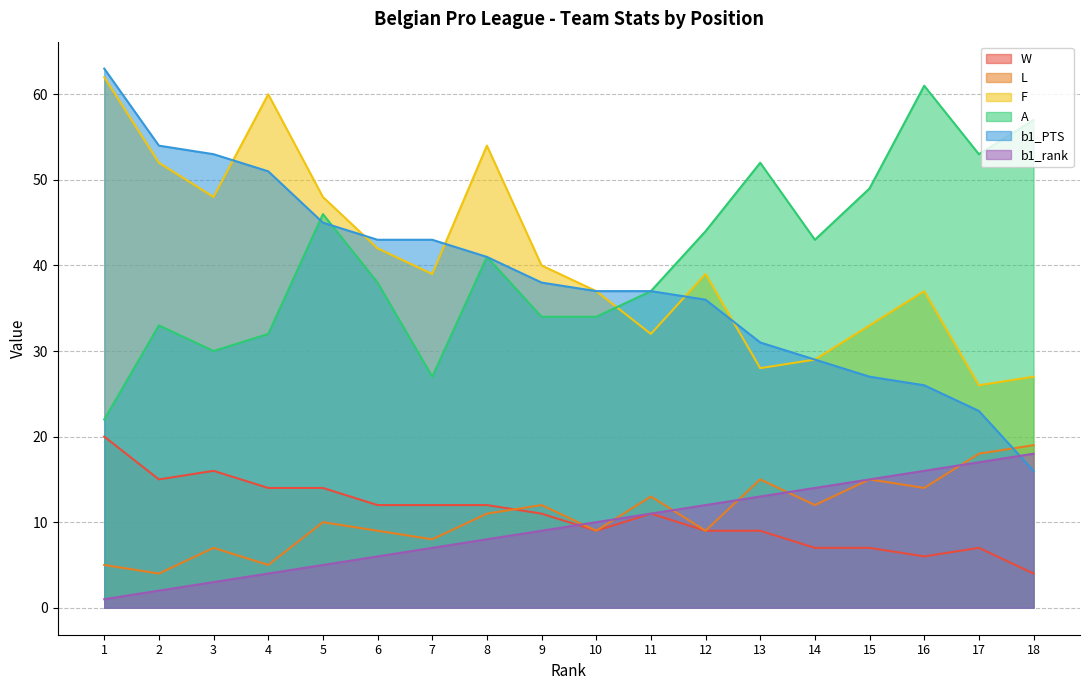

True or false: W and b1_PTS intersect in this chart.

False